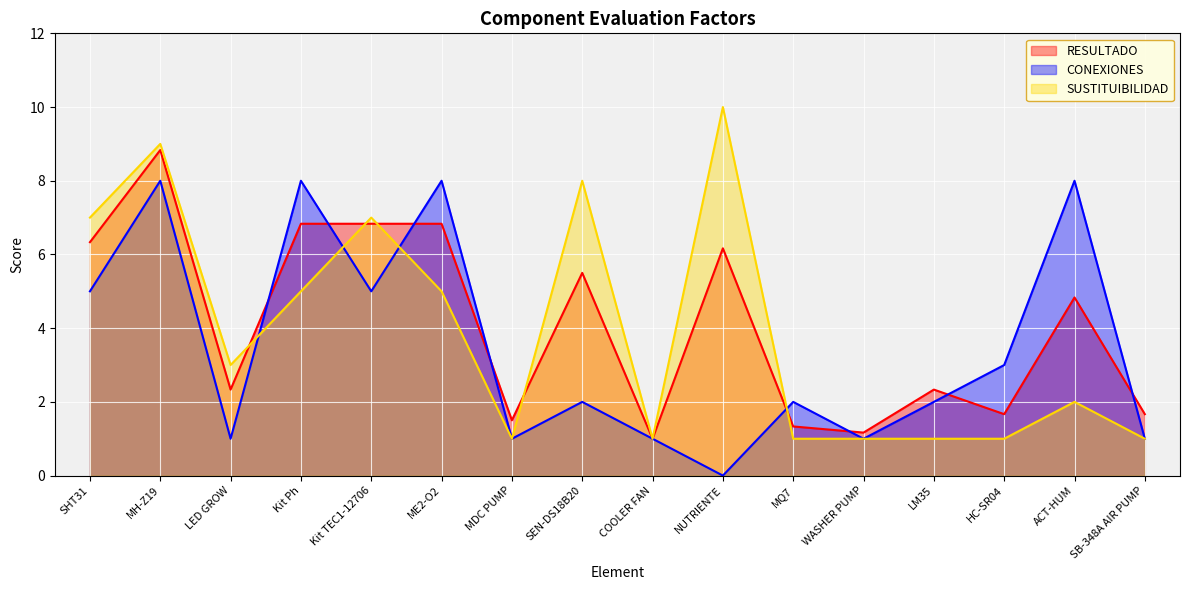

What is the spread (max minus min) of values at SHT31?

2.0